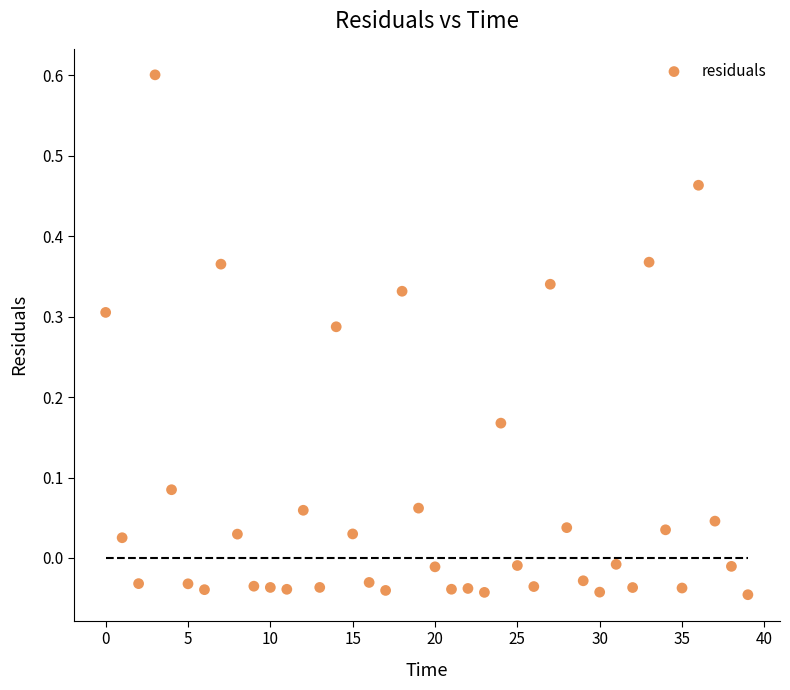

What is the range of Y values (max minus min)?

0.6